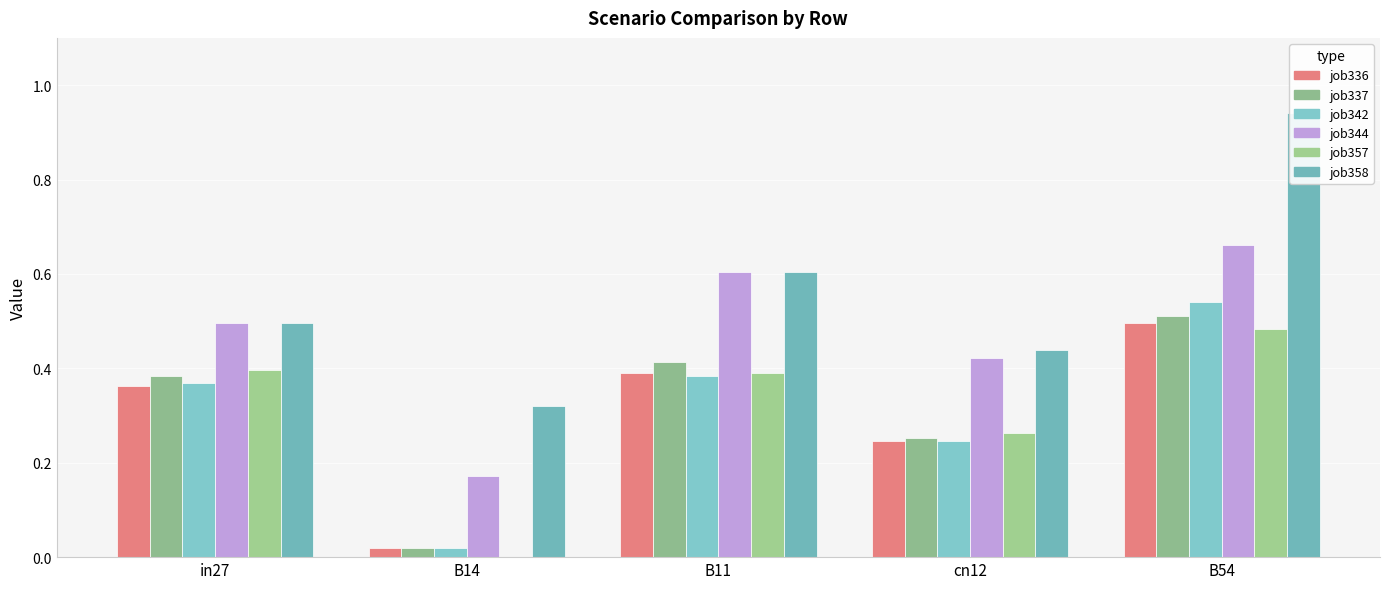

Count the number of categories in the chart.

5